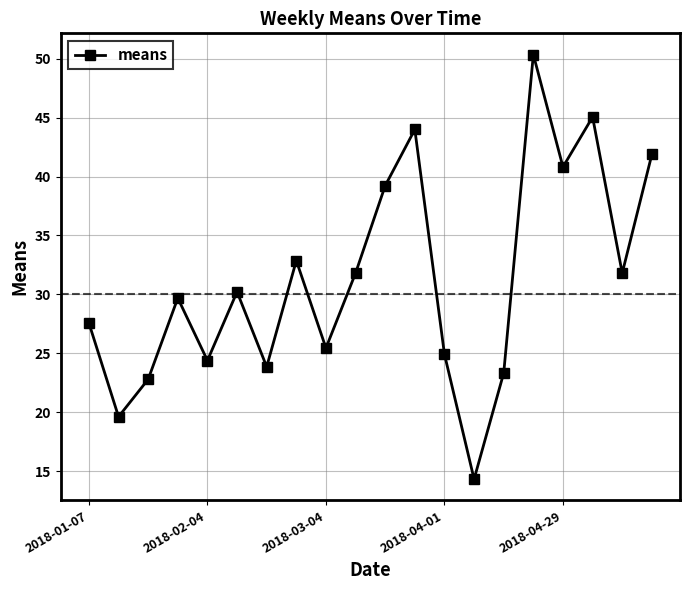

What is the difference between the second highest and minimum values?

30.7